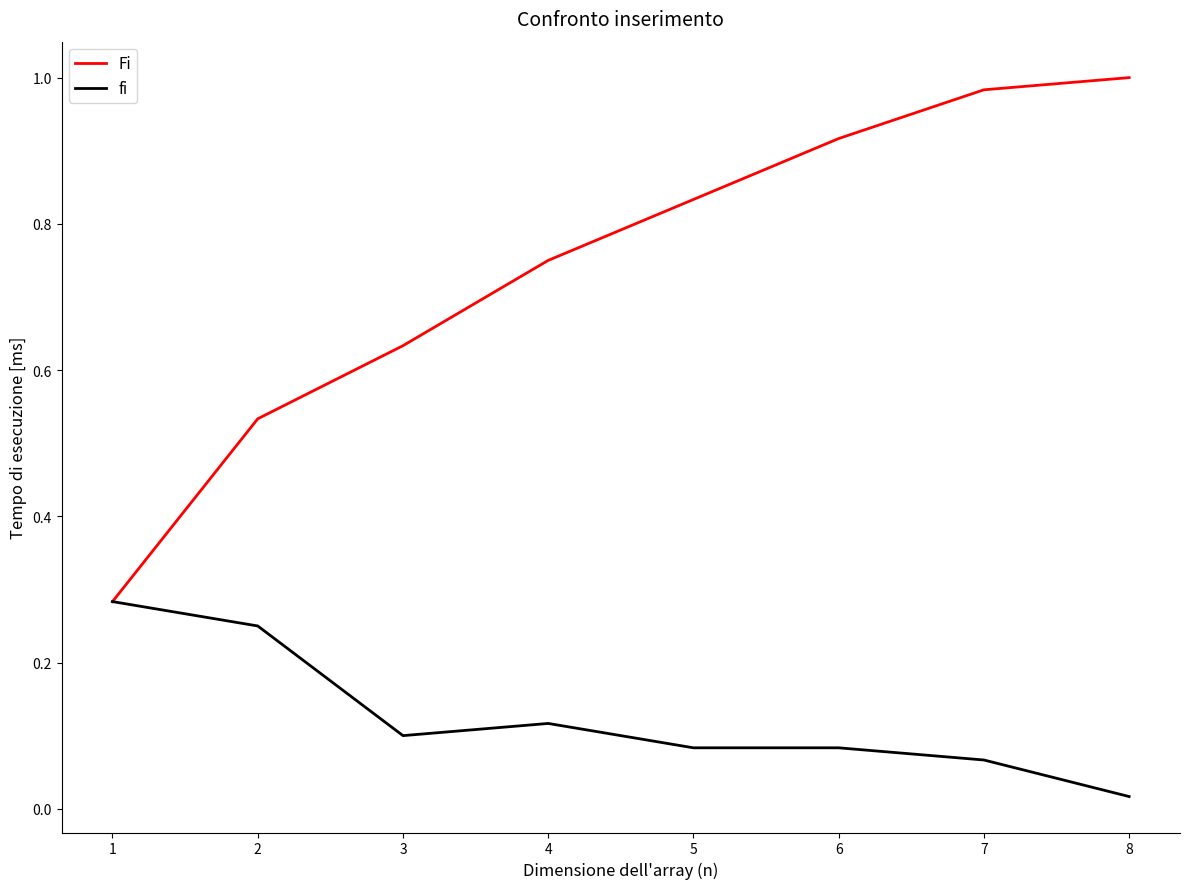

Where is the first local maximum for fi?

4